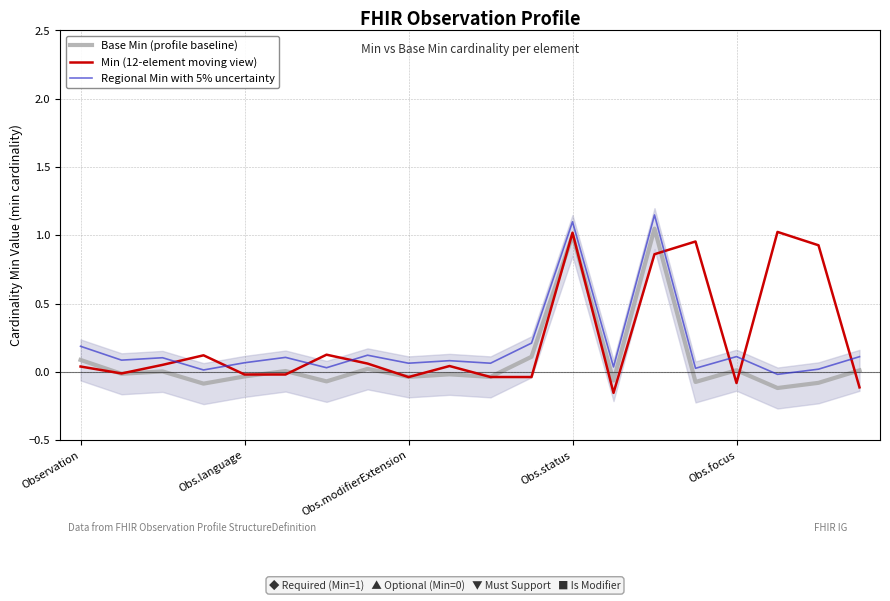

How many interior local valleys does the Regional Min with 5% uncertainty series have?

8